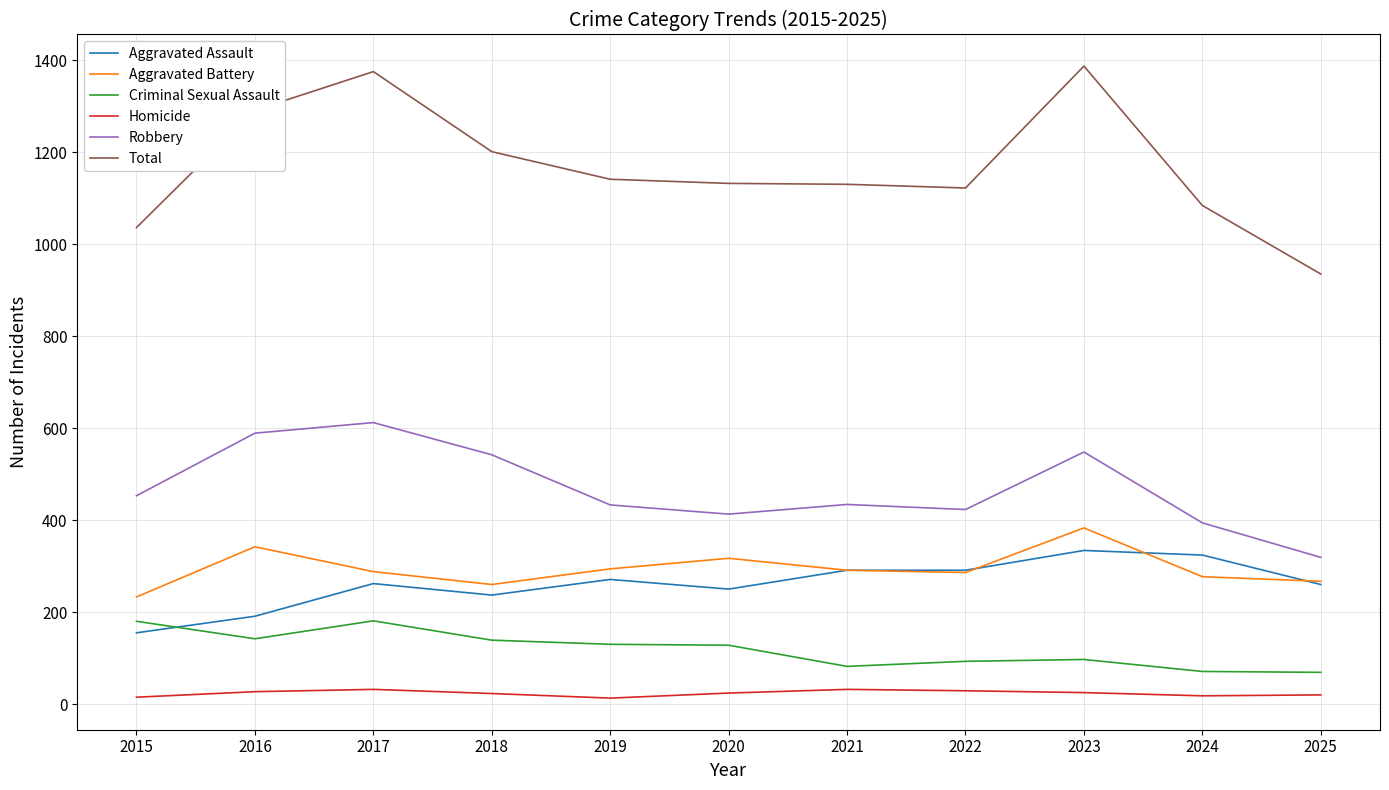

What are all the series names shown in the legend?

Aggravated Assault, Aggravated Battery, Criminal Sexual Assault, Homicide, Robbery, Total